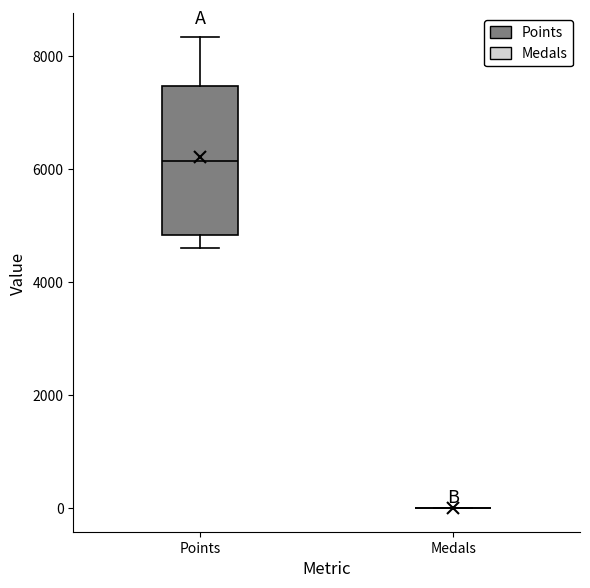

Reading left to right, transcribe this box plot: for each box, give where its median line is, the range the box spans, and where its two whiskers end, as read against the y-axis. The values are not printed on the chart, so give them approximately, as read against the axis.

Points: median 6200, box 4800 to 7400, whiskers 4600 to 8400
Medals: box collapsed to a line at 0, whiskers 0 to 0